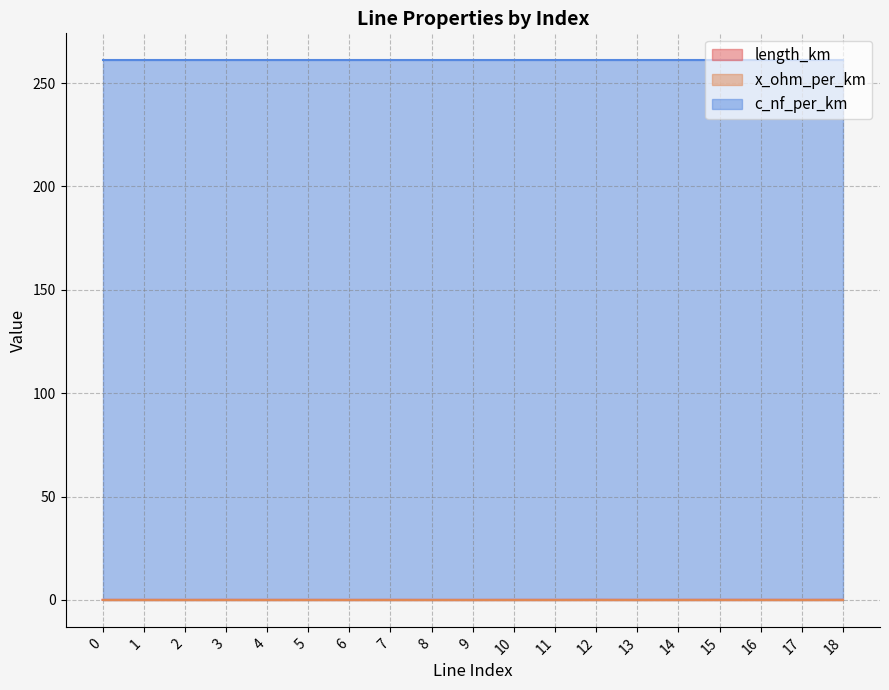

Reading right to left, list all the values displayed in this chart.

length_km: 18=0.0	17=0.0	16=0.0	15=0.0	14=0.0	13=0.0	12=0.0	11=0.0	10=0.0	9=0.0	8=0.0	7=0.0	6=0.0	5=0.0	4=0.0	3=0.0	2=0.0	1=0.0	0=0.0
x_ohm_per_km: 18=0.1	17=0.1	16=0.1	15=0.1	14=0.1	13=0.1	12=0.1	11=0.1	10=0.1	9=0.1	8=0.1	7=0.1	6=0.1	5=0.1	4=0.1	3=0.1	2=0.1	1=0.1	0=0.1
c_nf_per_km: 18=261.0	17=261.0	16=261.0	15=261.0	14=261.0	13=261.0	12=261.0	11=261.0	10=261.0	9=261.0	8=261.0	7=261.0	6=261.0	5=261.0	4=261.0	3=261.0	2=261.0	1=261.0	0=261.0